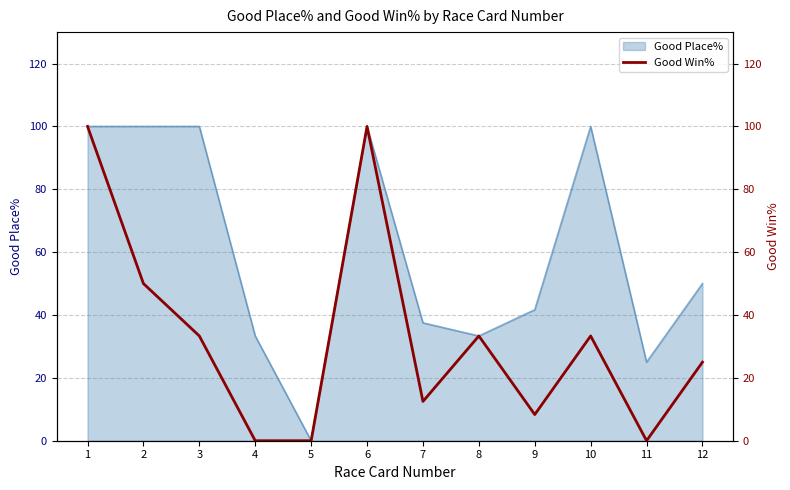

Between 5 and 7, which is larger?

7